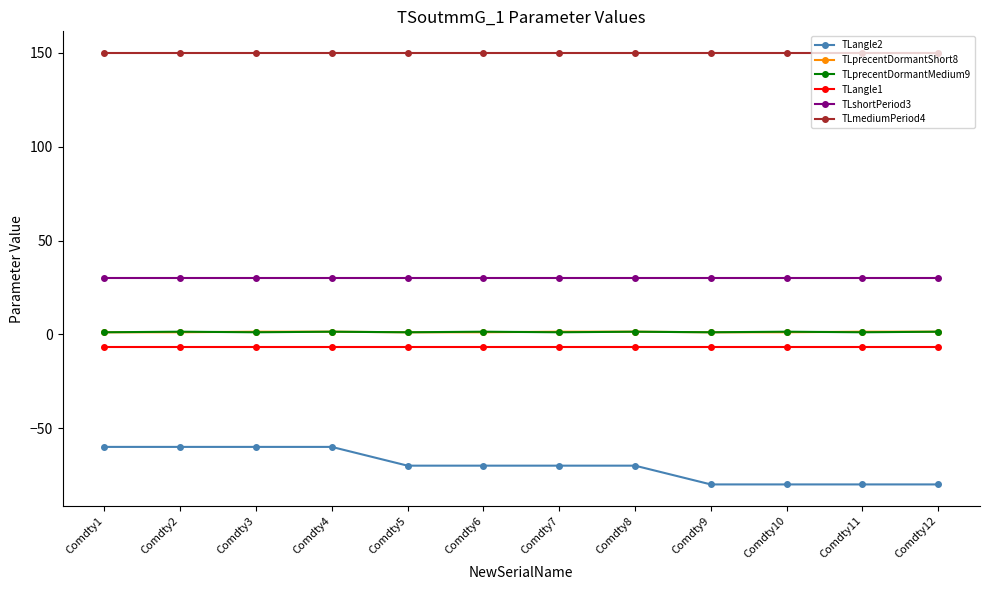

What is the approximate value of TLprecentDormantMedium9 at Comdty9?

1.1